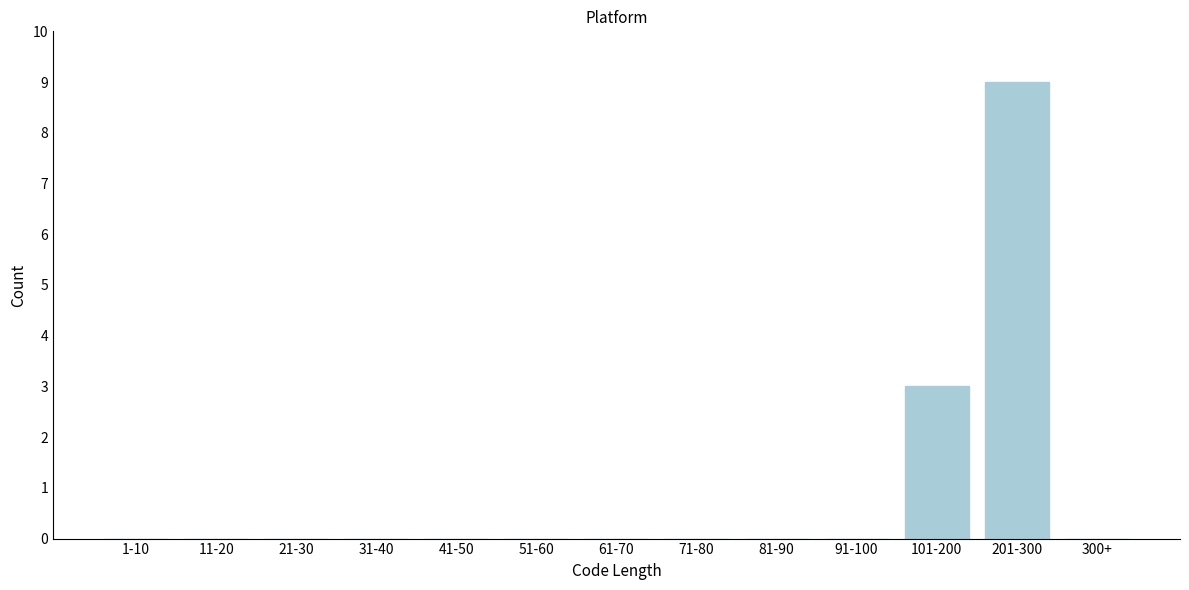

Reading left to right, extract all data points from this chart.

1-10=0	11-20=0	21-30=0	31-40=0	41-50=0	51-60=0	61-70=0	71-80=0	81-90=0	91-100=0	101-200=3	201-300=9	300+=0